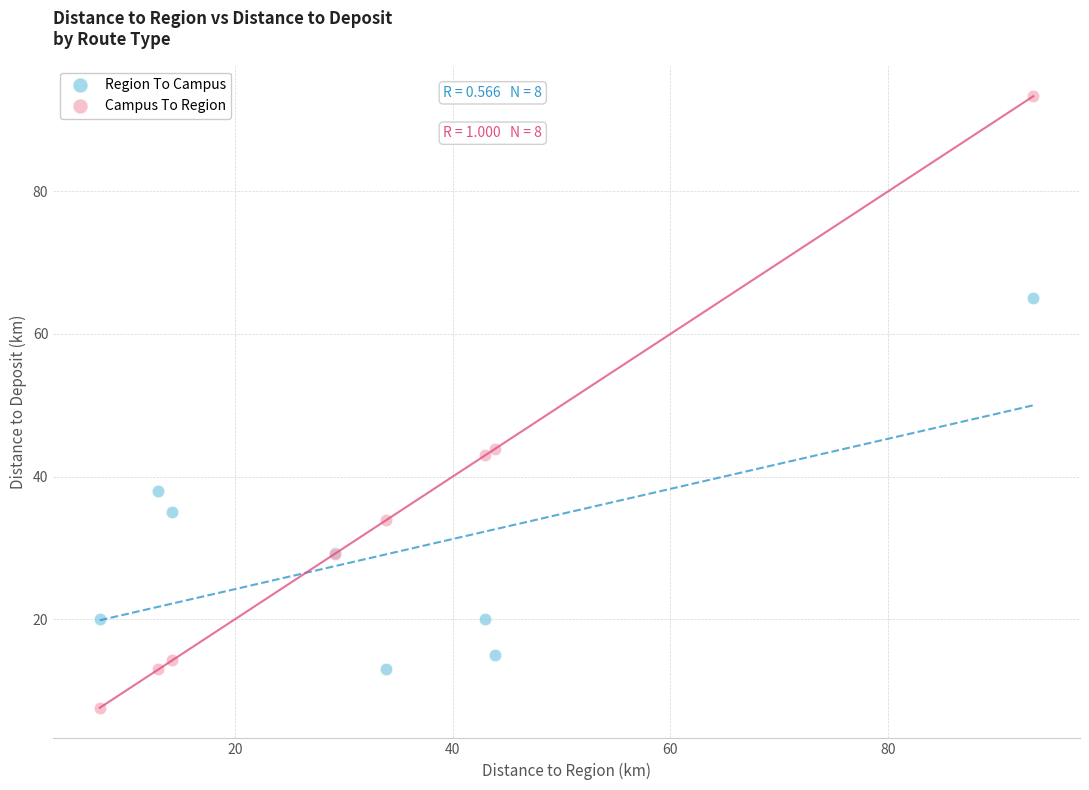

Which series reaches the minimum Y coordinate?

Campus To Region